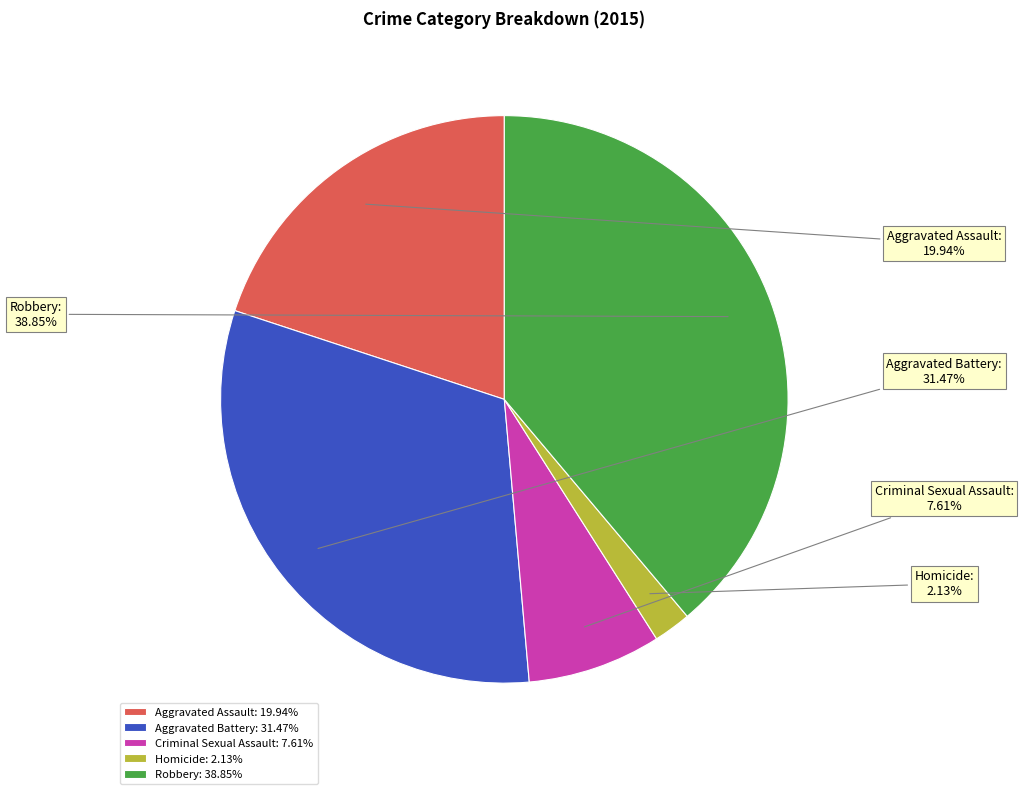

How many segments does this pie chart have?

5